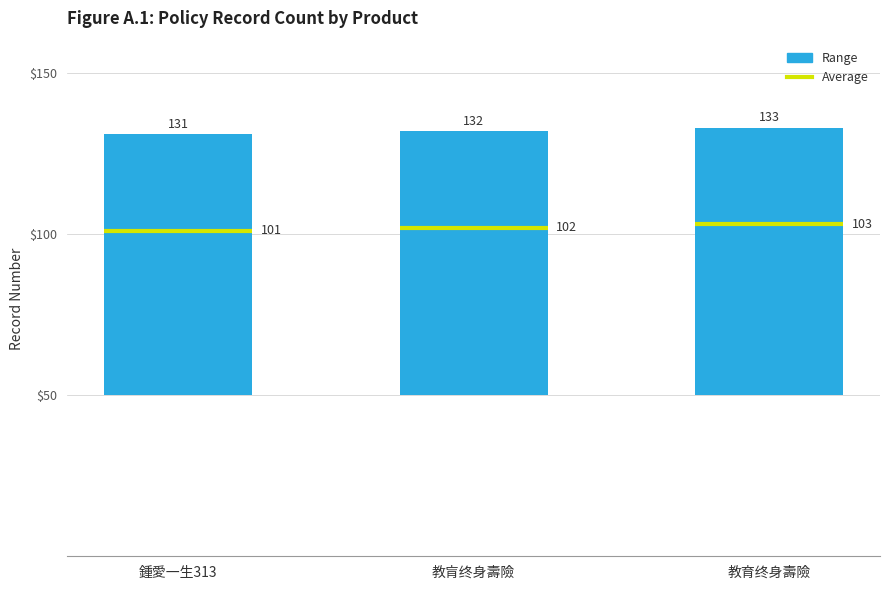

At which label does the data first exceed 82?

教育终身壽險